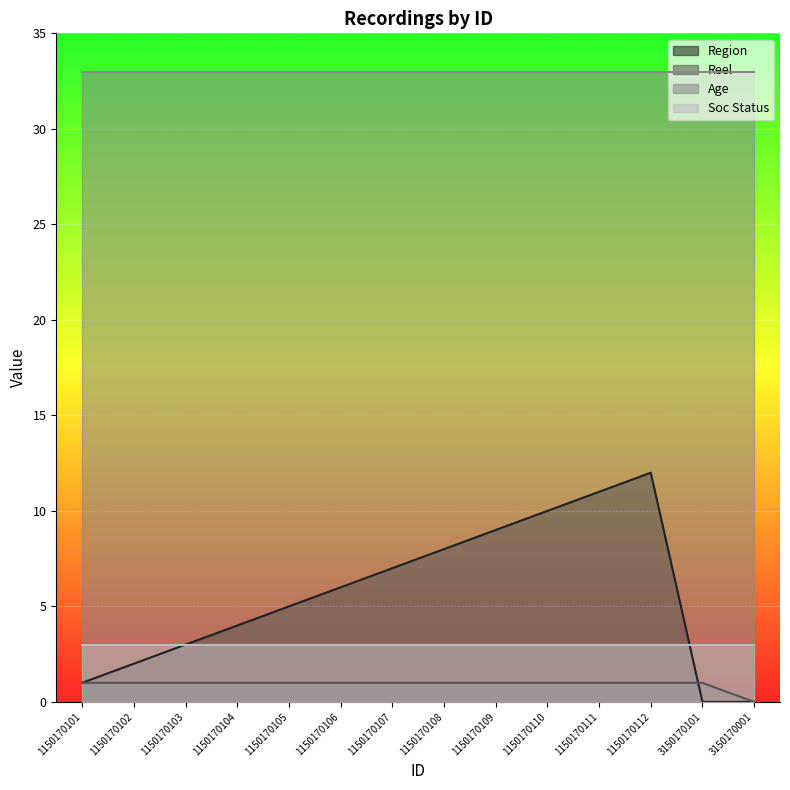

True or false: Soc Status and Reel intersect in this chart.

False